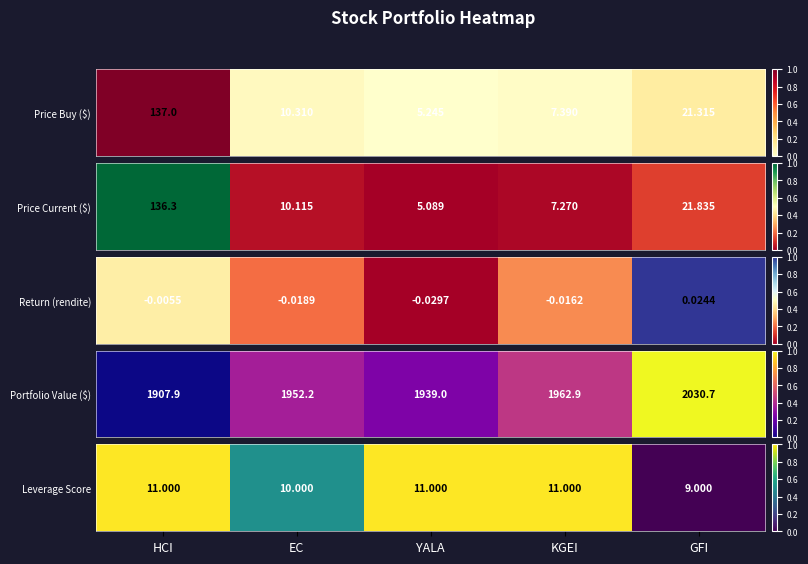

True or false: the data shows 0.6 at KGEI.

False